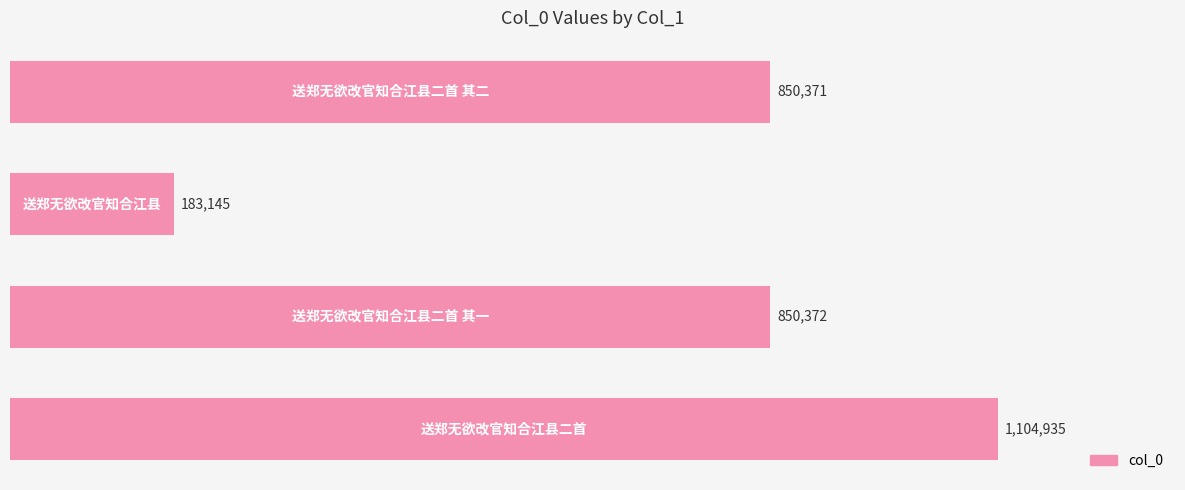

Are the bars horizontal?

Yes